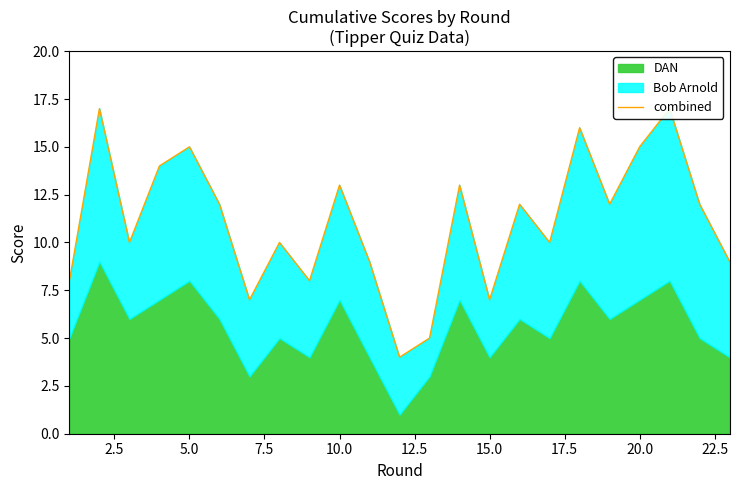

True or false: the data shows 5 at 20.0.

False